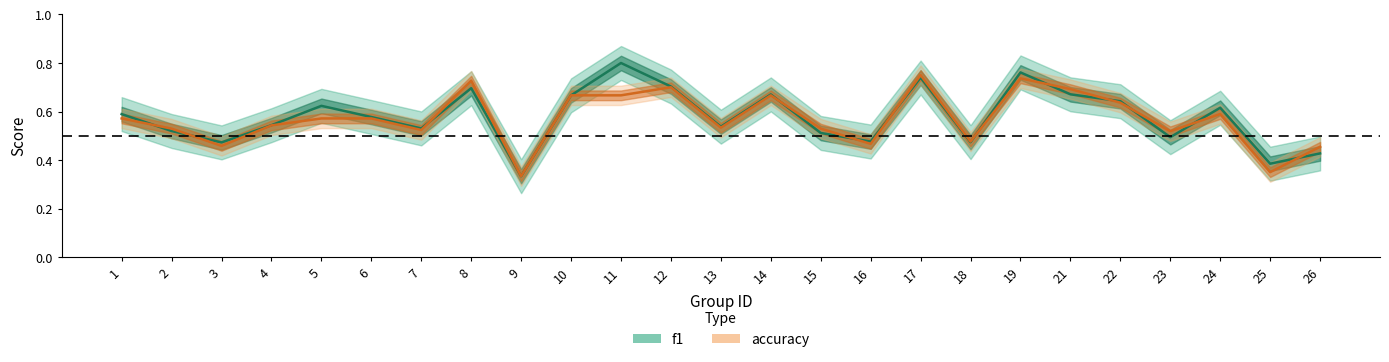

The f1 series shows 0.5 at 11. True or false?

False